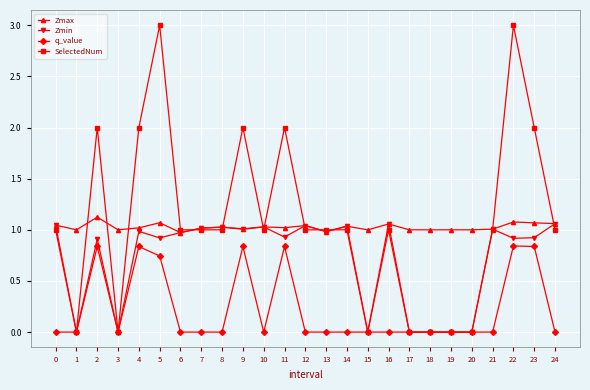

Is the value of Zmin at 24 greater than the value of q_value at 11?

Yes